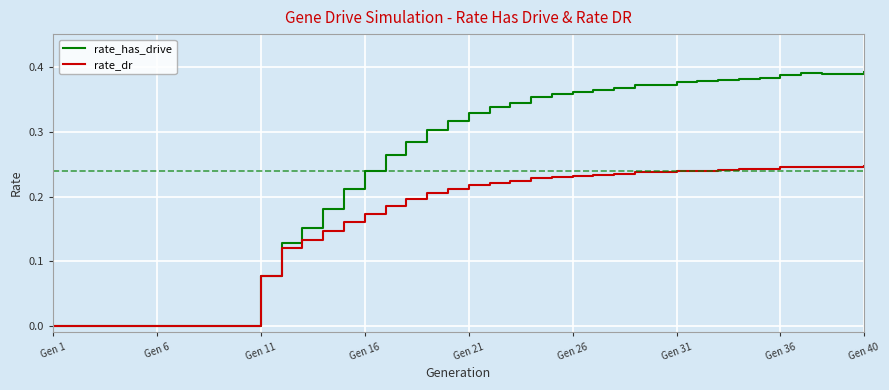

Which series has the largest range (max minus min)?

rate_has_drive